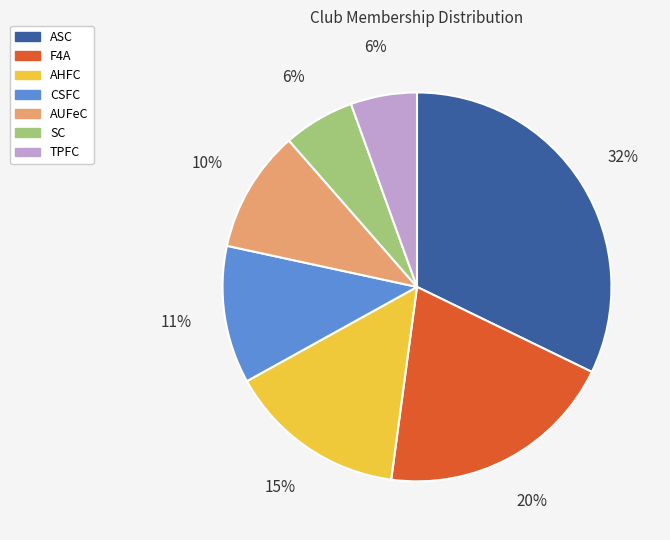

Combined, do TPFC and AUFeC account for over 50%?

No